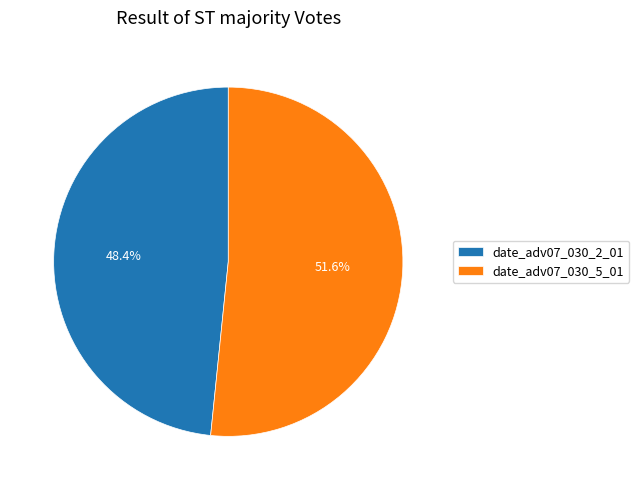

Combined, do date_adv07_030_5_01 and date_adv07_030_2_01 account for over 50%?

Yes